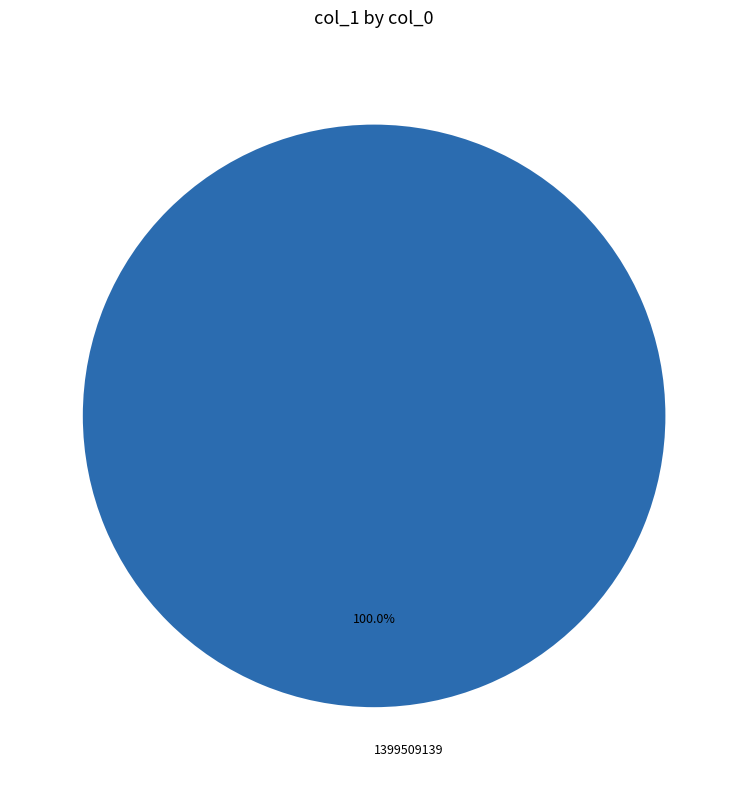

Does 1399509139 account for over 50% of the chart?

Yes